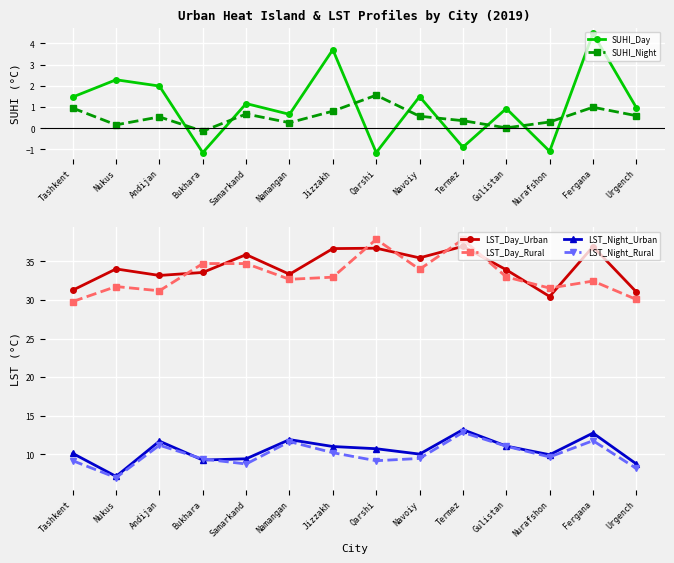

What are all the series names shown in the legend?

SUHI_Day, SUHI_Night, LST_Day_Urban, LST_Day_Rural, LST_Night_Urban, LST_Night_Rural